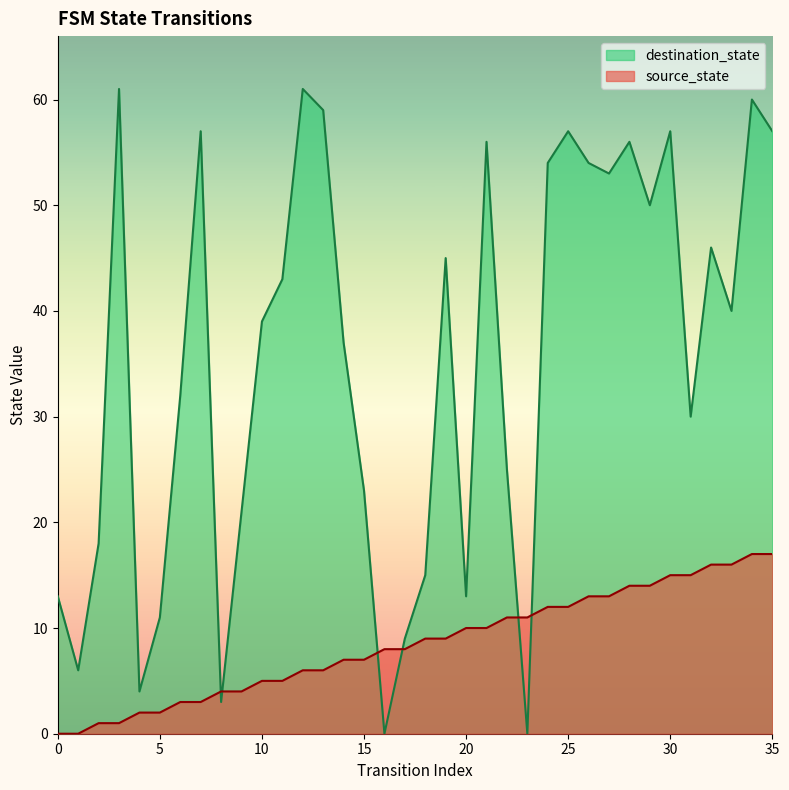

At which category is the sum across all series the highest?

34